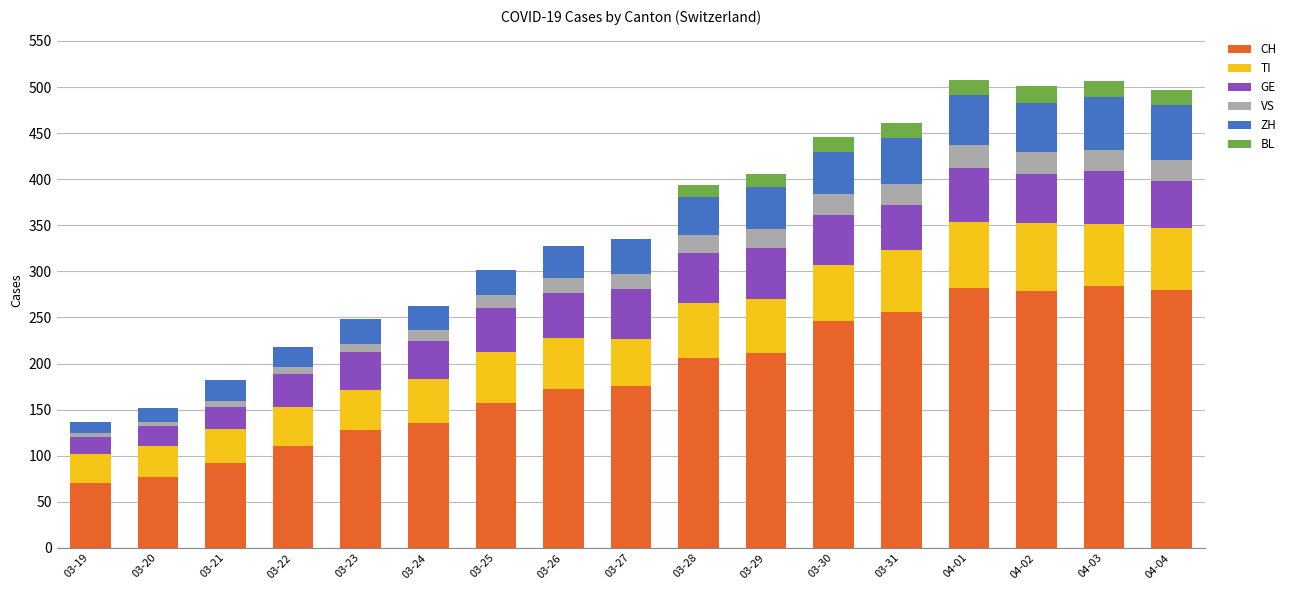

What is the label of the 13th bar from the right?

03-23